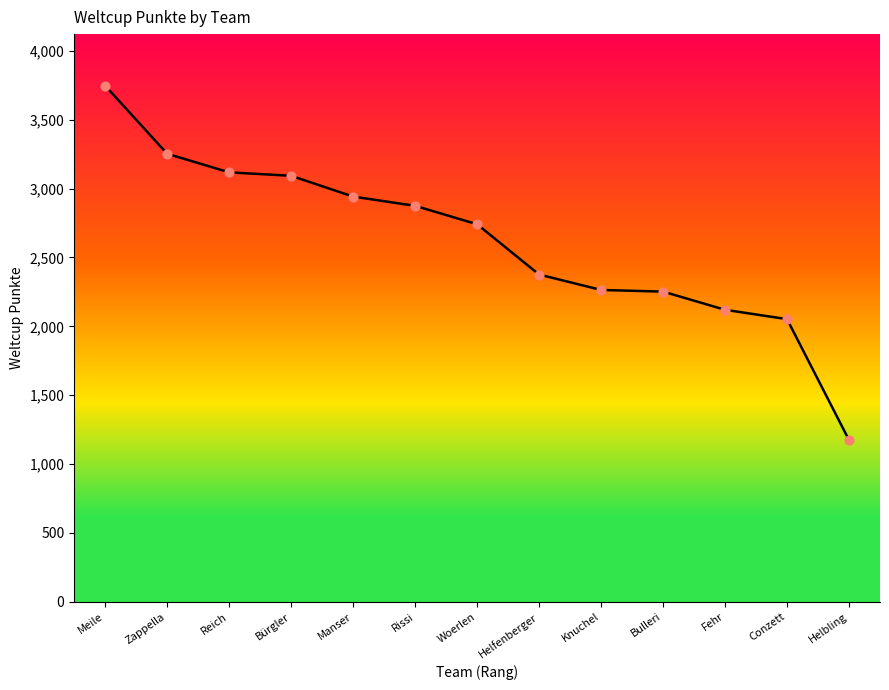

Which has a higher value, Zappella or Knuchel?

Zappella